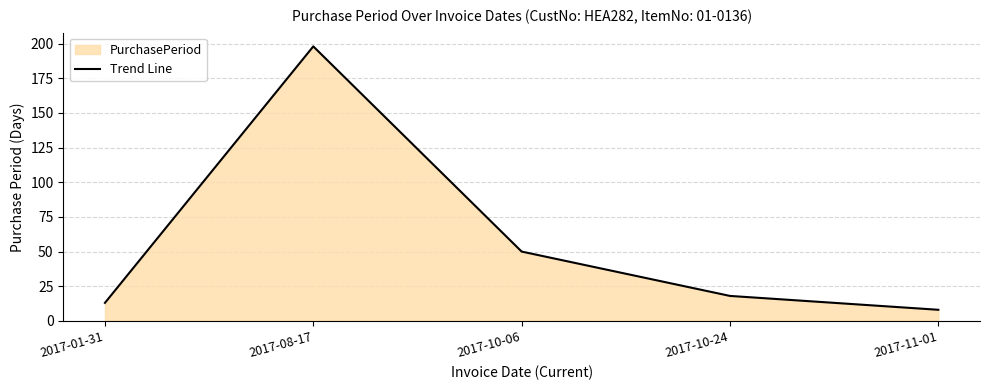

True or false: the data shows 27 at 2017-10-24.

False